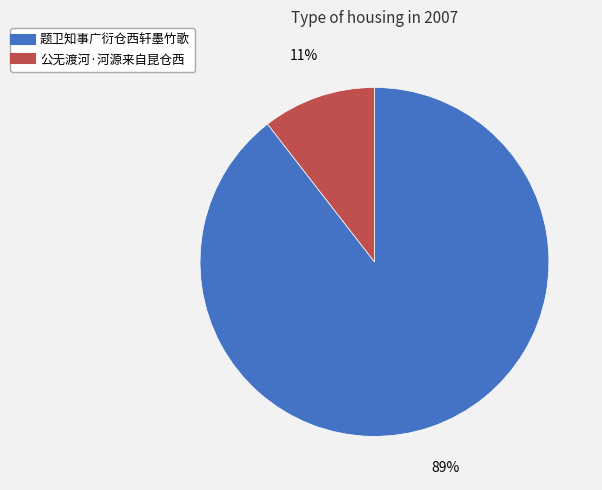

True or false: 公无渡河·河源来自昆仓西 accounts for 5% of the total.

False